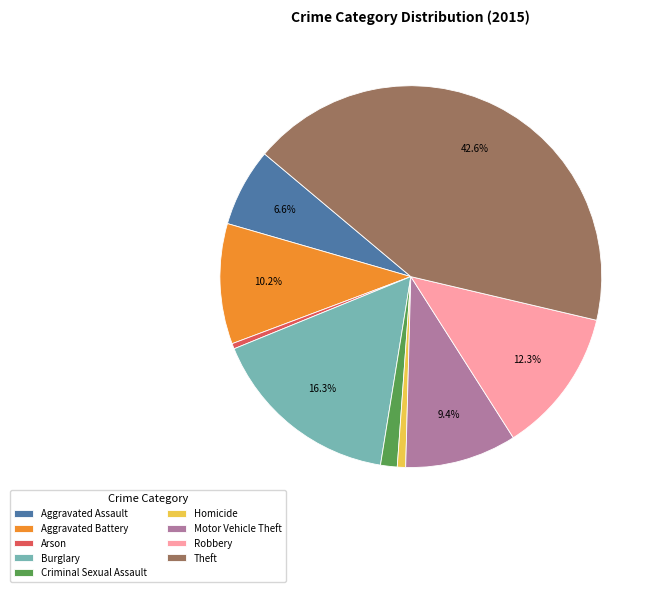

Is Motor Vehicle Theft the majority of the pie?

No